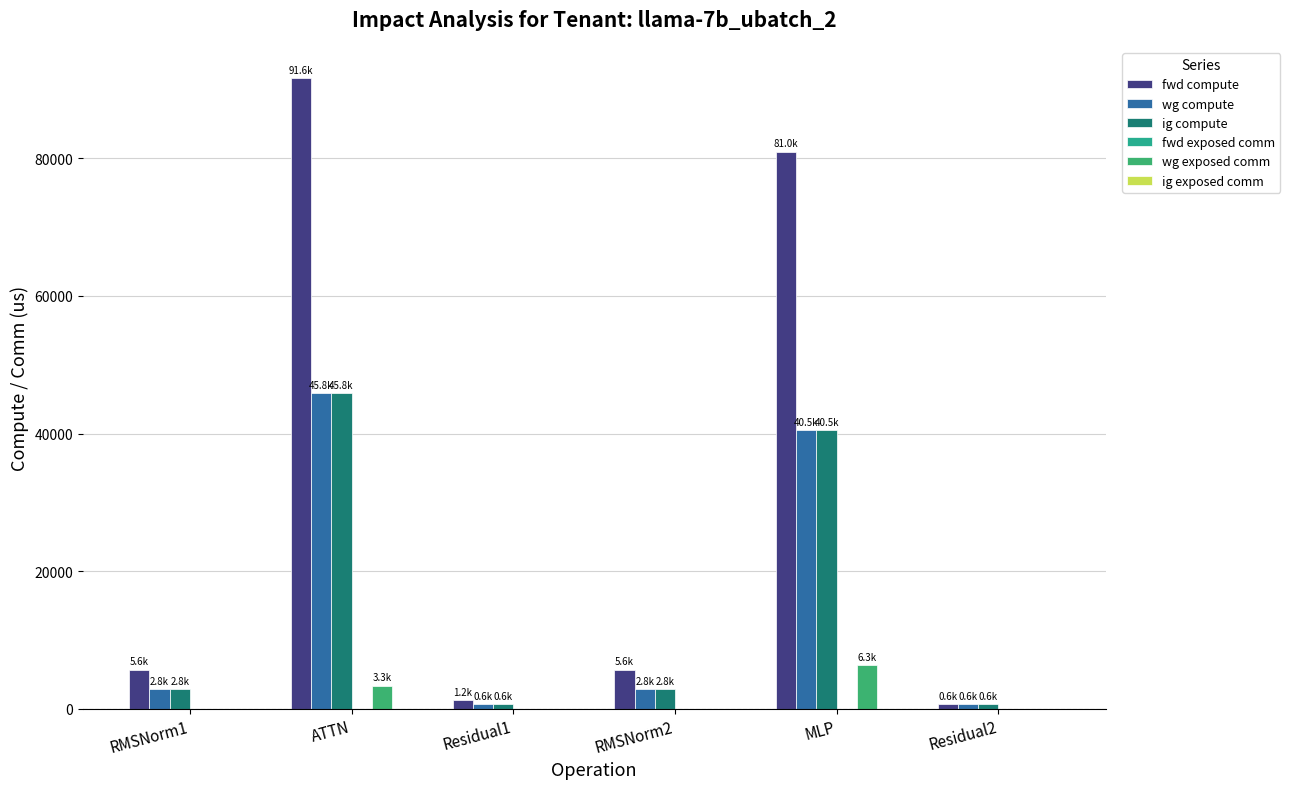

Where does the fwd compute series first go above 5636?

RMSNorm1